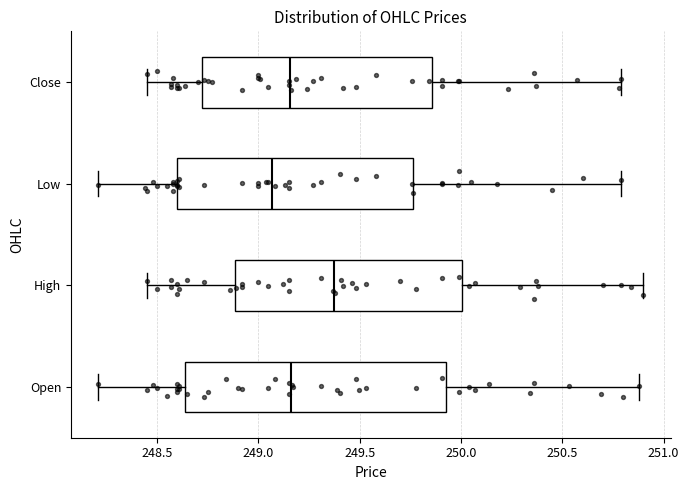

Which box has the furthest to the right median line?

High